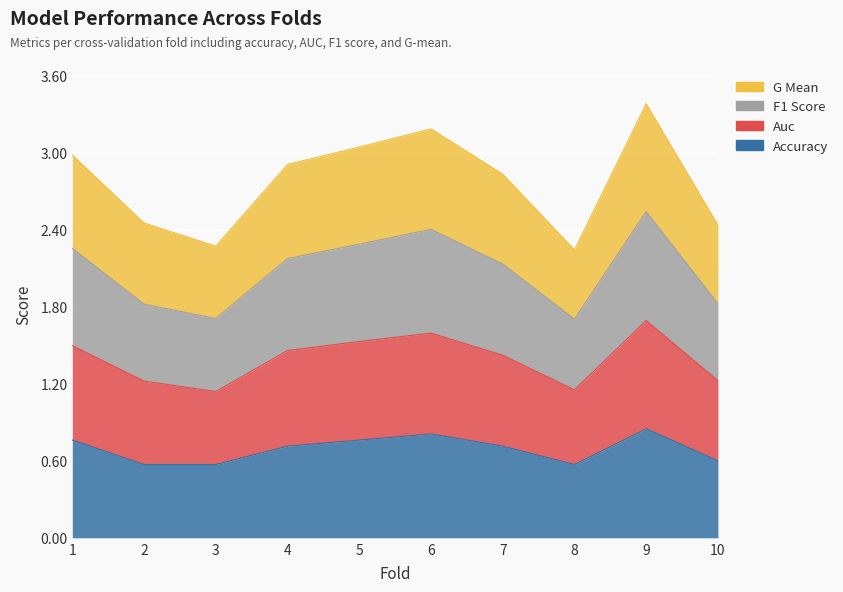

Does the chart display data point markers on the line(s)?

No